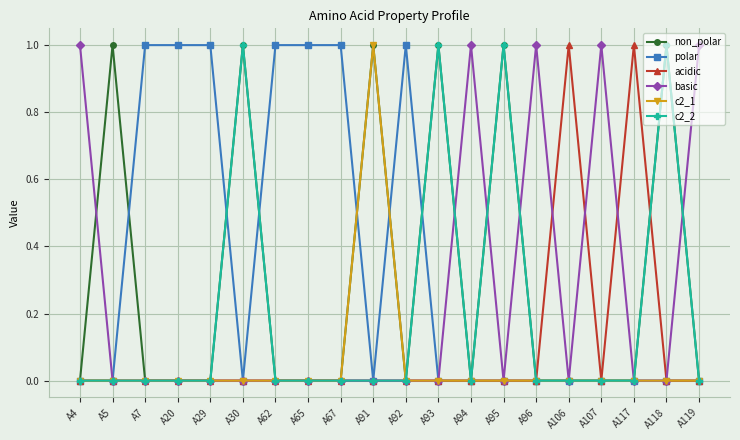

Count the number of categories in the chart.

20